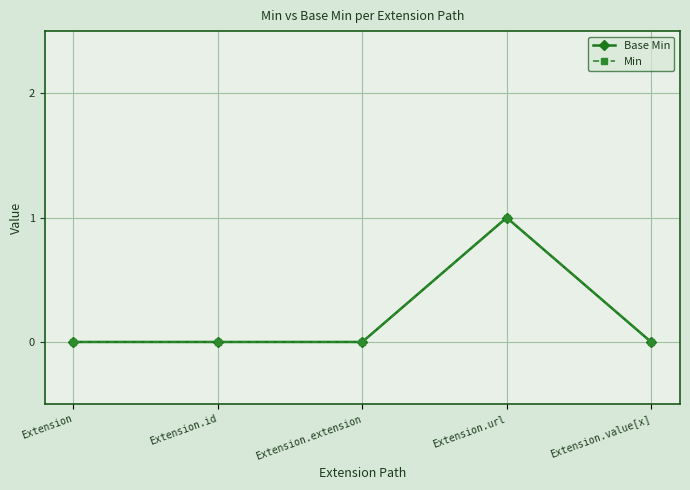

Does the chart have visible grid lines?

Yes